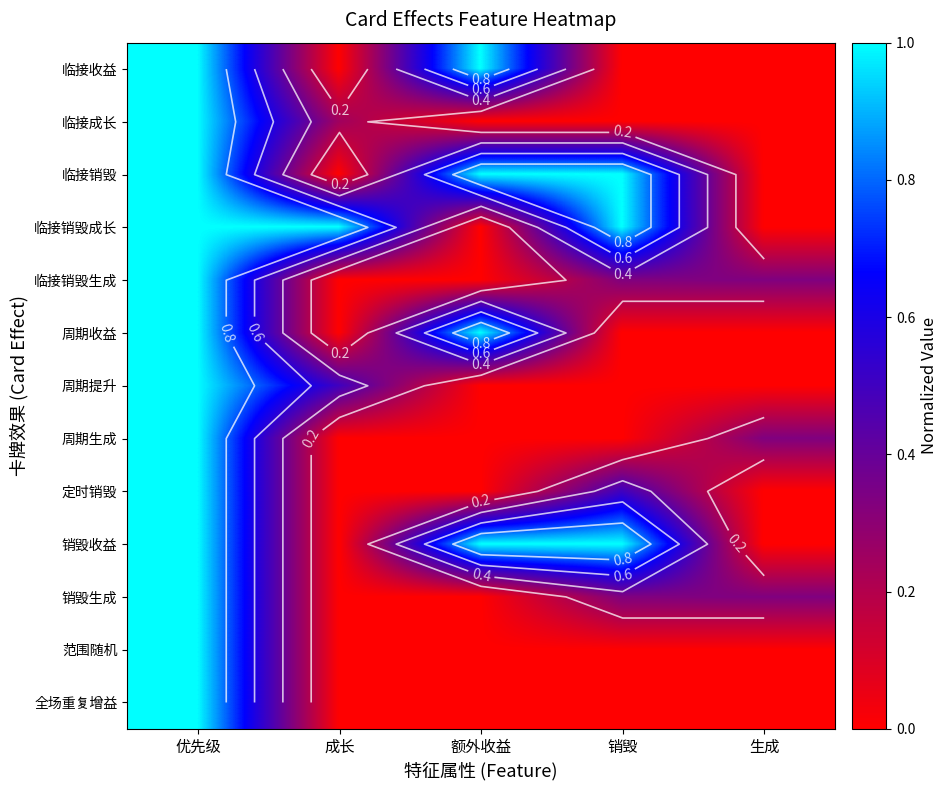

What is the total value across all series at 优先级?

13.0